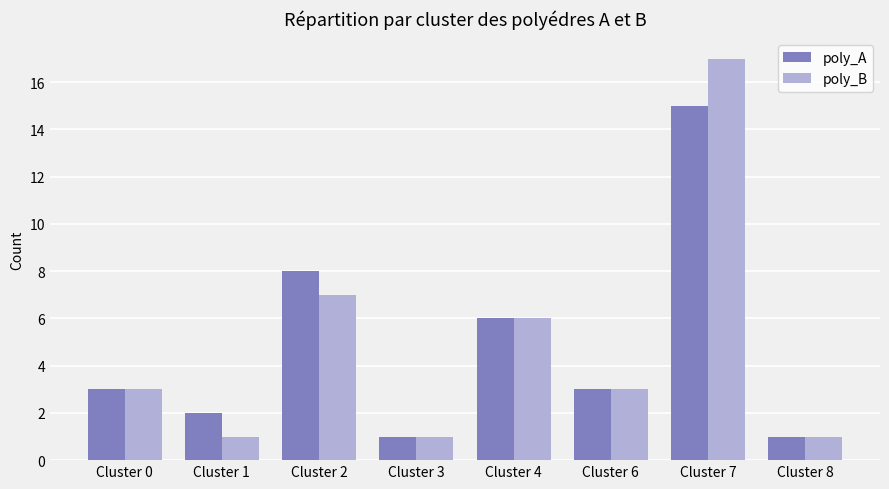

Rank the series at Cluster 1 from highest to lowest value.

poly_A, poly_B